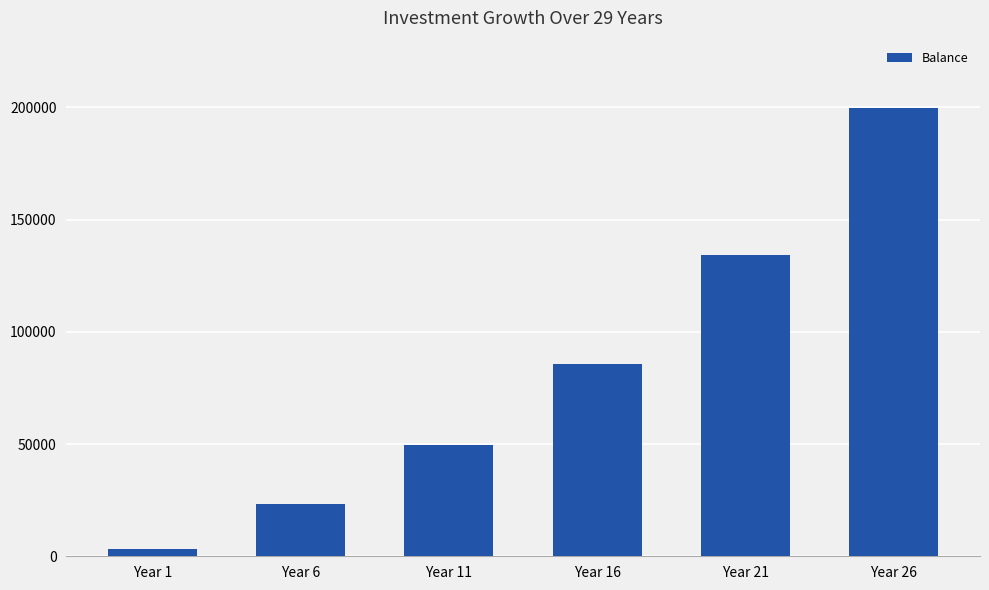

At which label does the data first exceed 85744?

Year 16